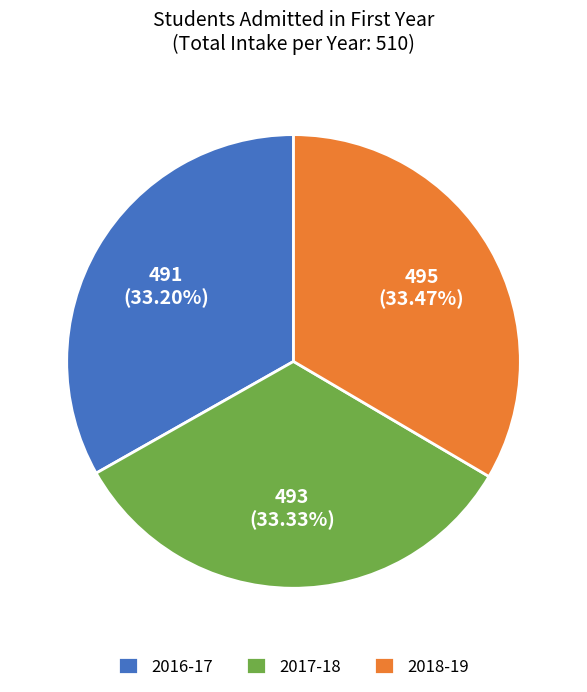

Do 2017-18 and 2016-17 together represent more than half of the pie?

Yes